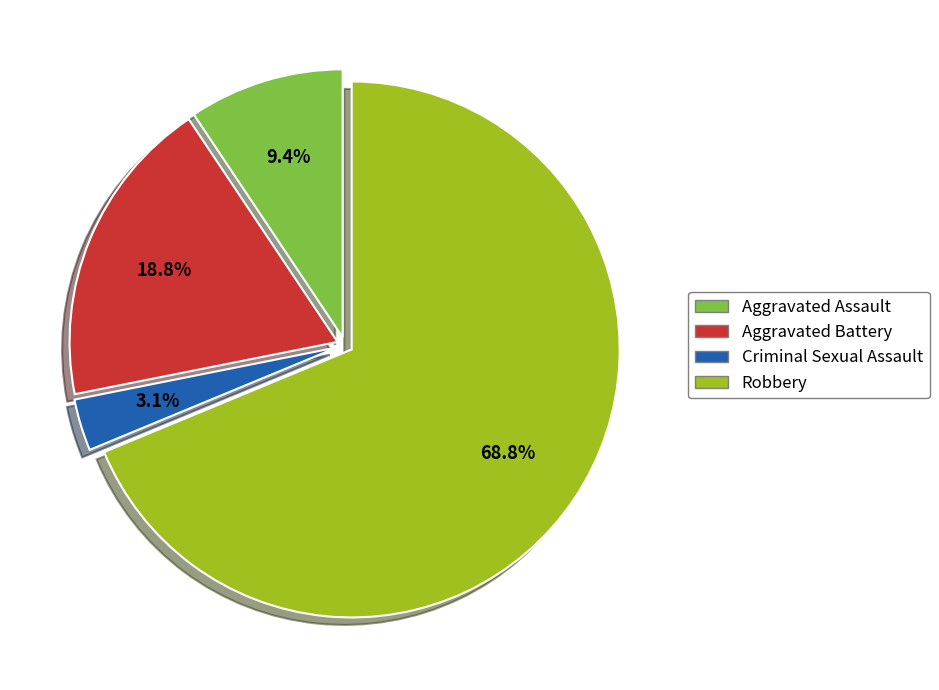

What is the largest slice in the pie chart?

Robbery